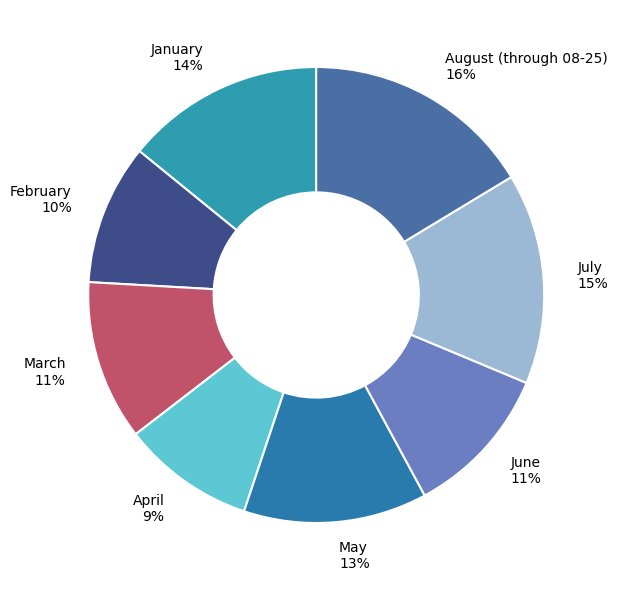

True or false: January accounts for 21% of the total.

False